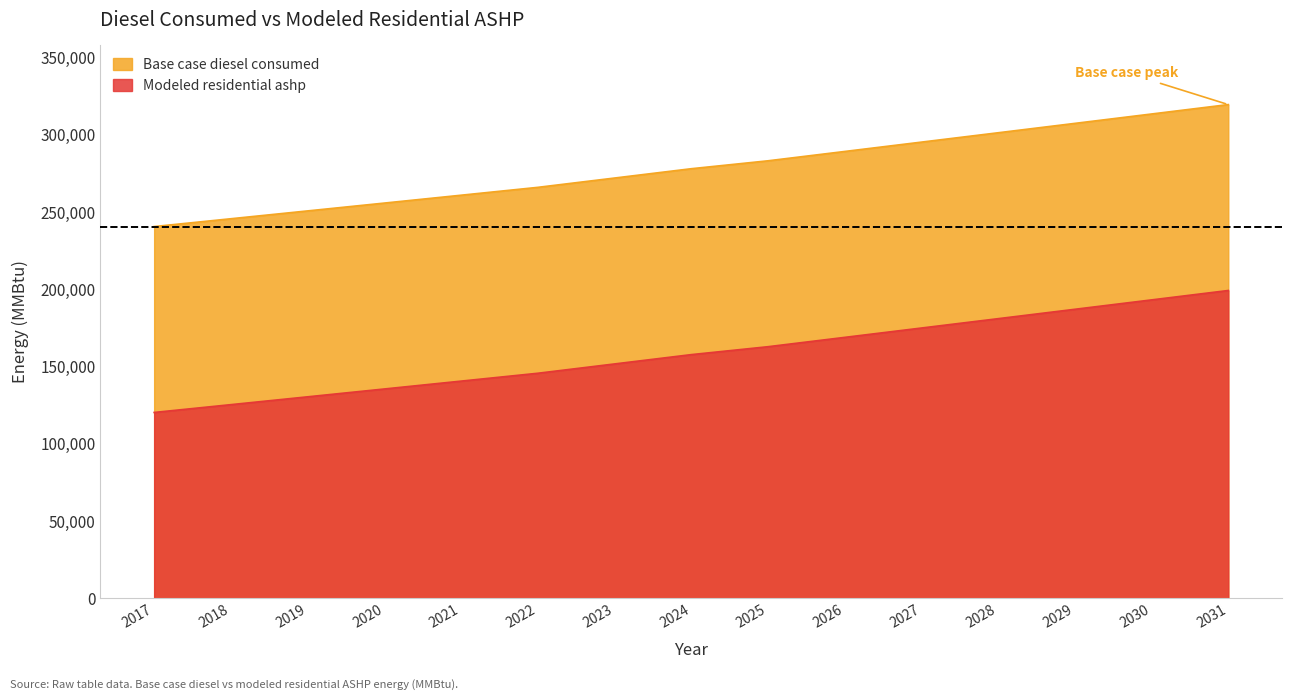

What is the total value across all series at 2018?

371033.7